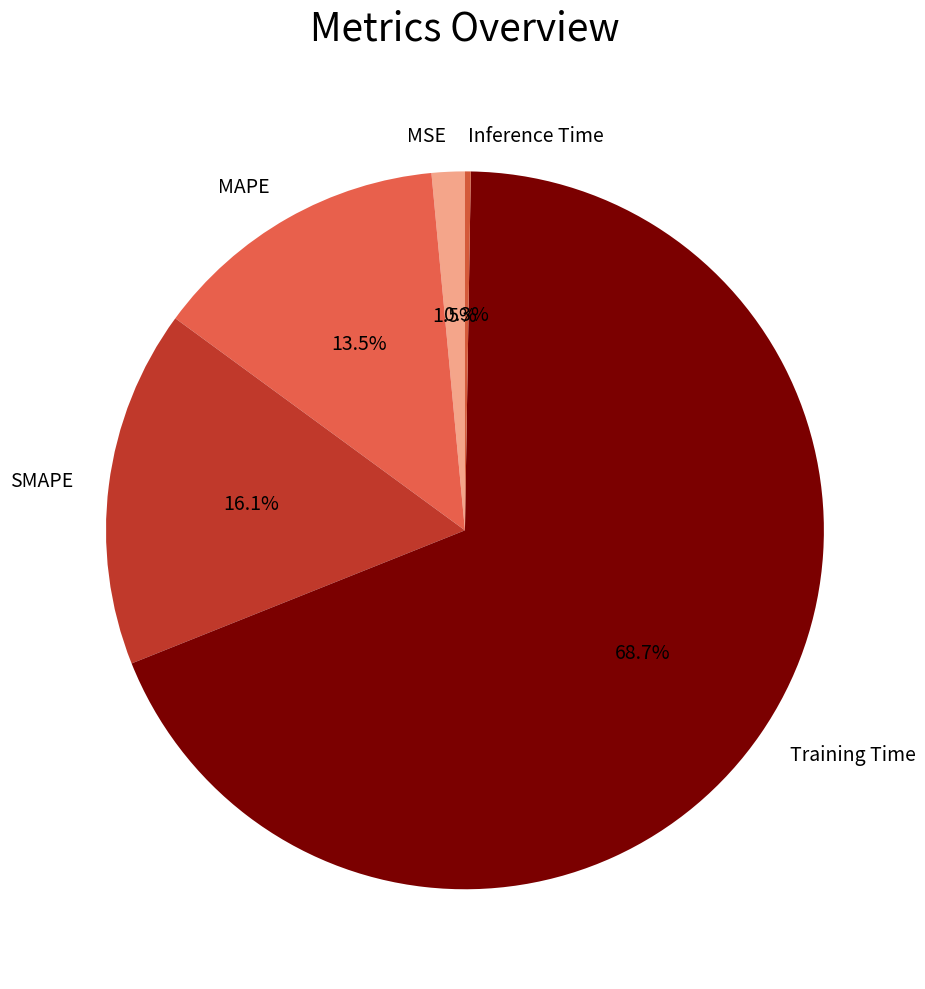

What is the ratio of the value at SMAPE to the value at Training Time?

0.2